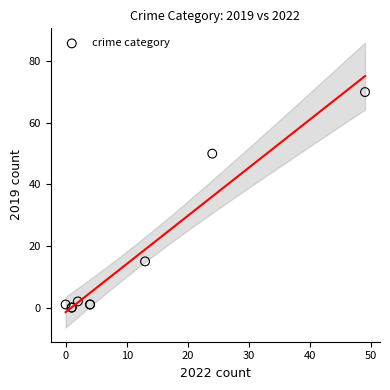

What Y value in the scatter plot is closest to 35?

50